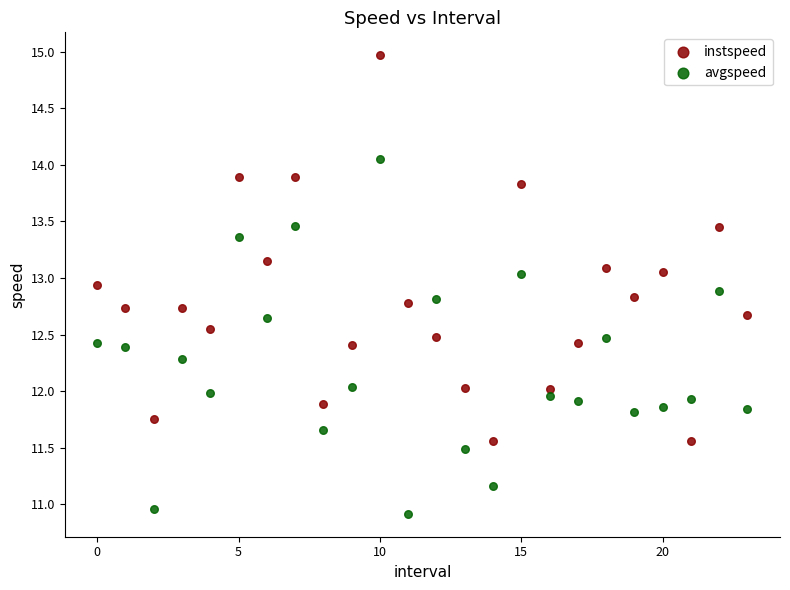

Across all data points, what is the range of Y values (max minus min)?

4.1